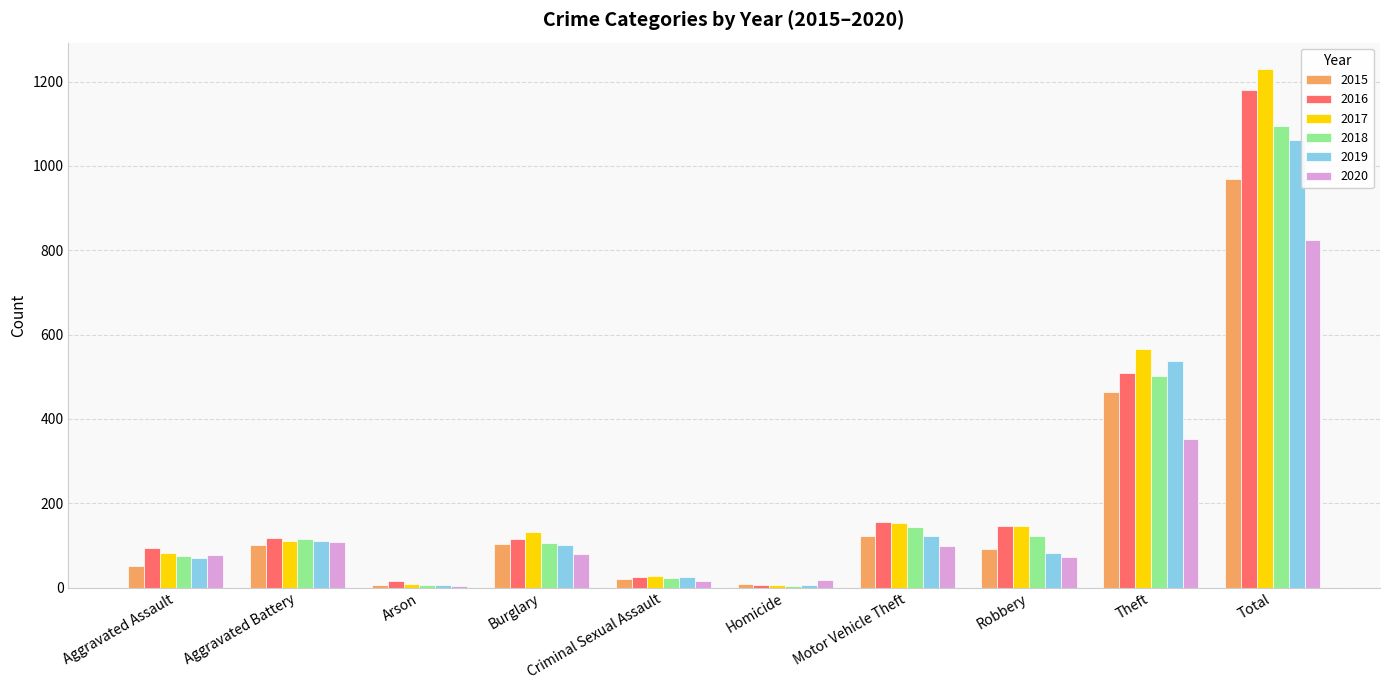

What is the sum of the 2019 values at Criminal Sexual Assault and Motor Vehicle Theft?

146